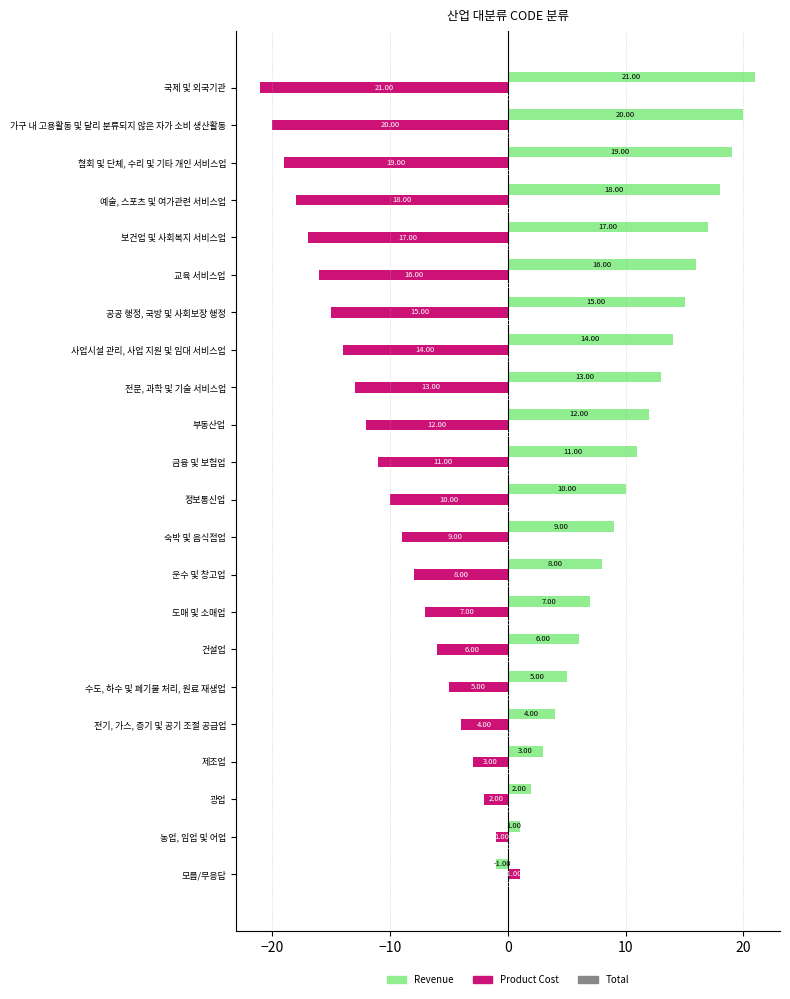

What is the difference between the maximum and second lowest values in the Product Cost series?

21